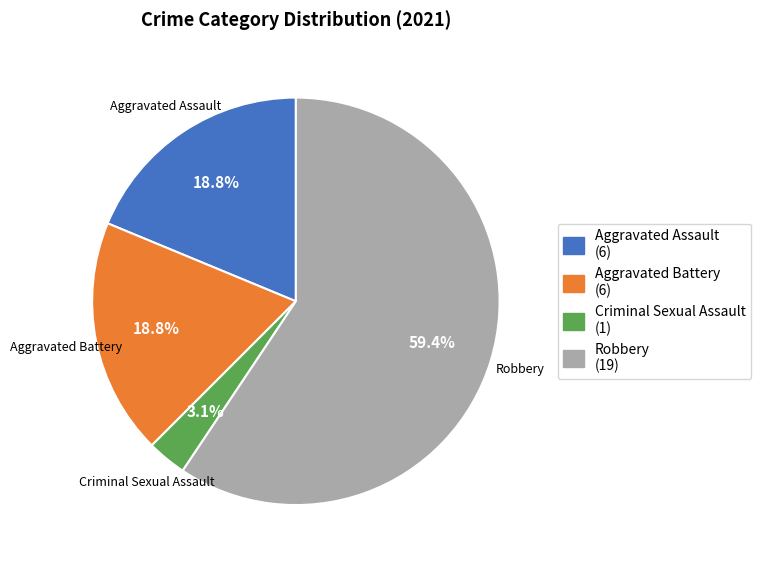

What is the smallest slice in the pie chart?

Criminal Sexual Assault